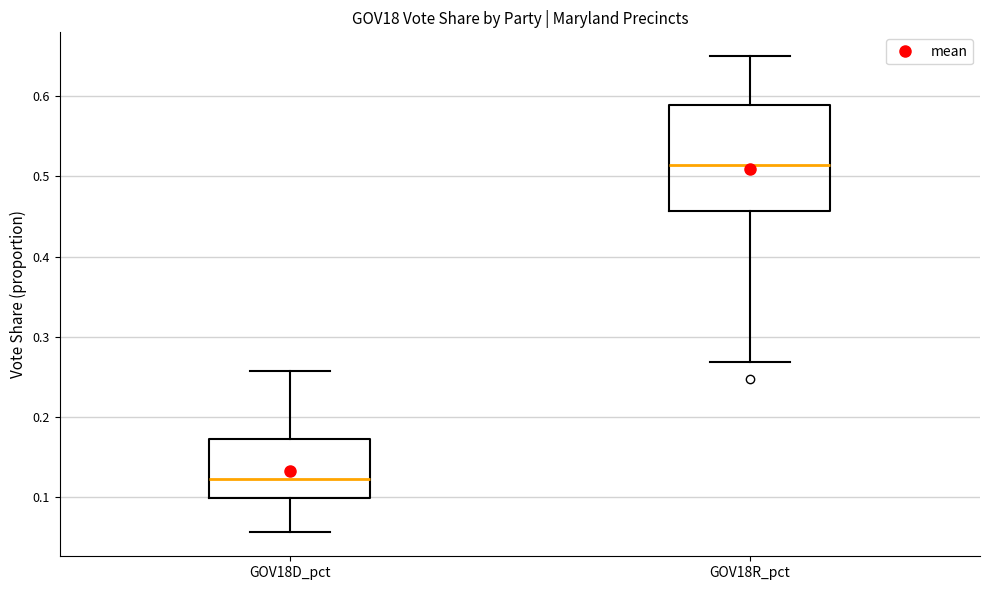

Comparing the boxes themselves (not the whiskers), which one is the tallest?

GOV18R_pct